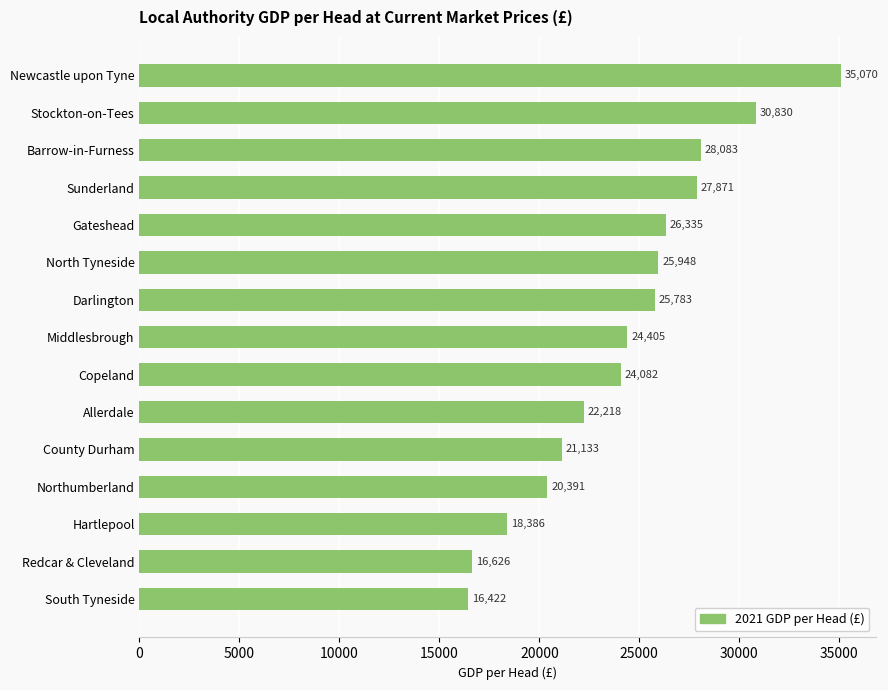

What is the difference between the maximum and minimum values?

18648